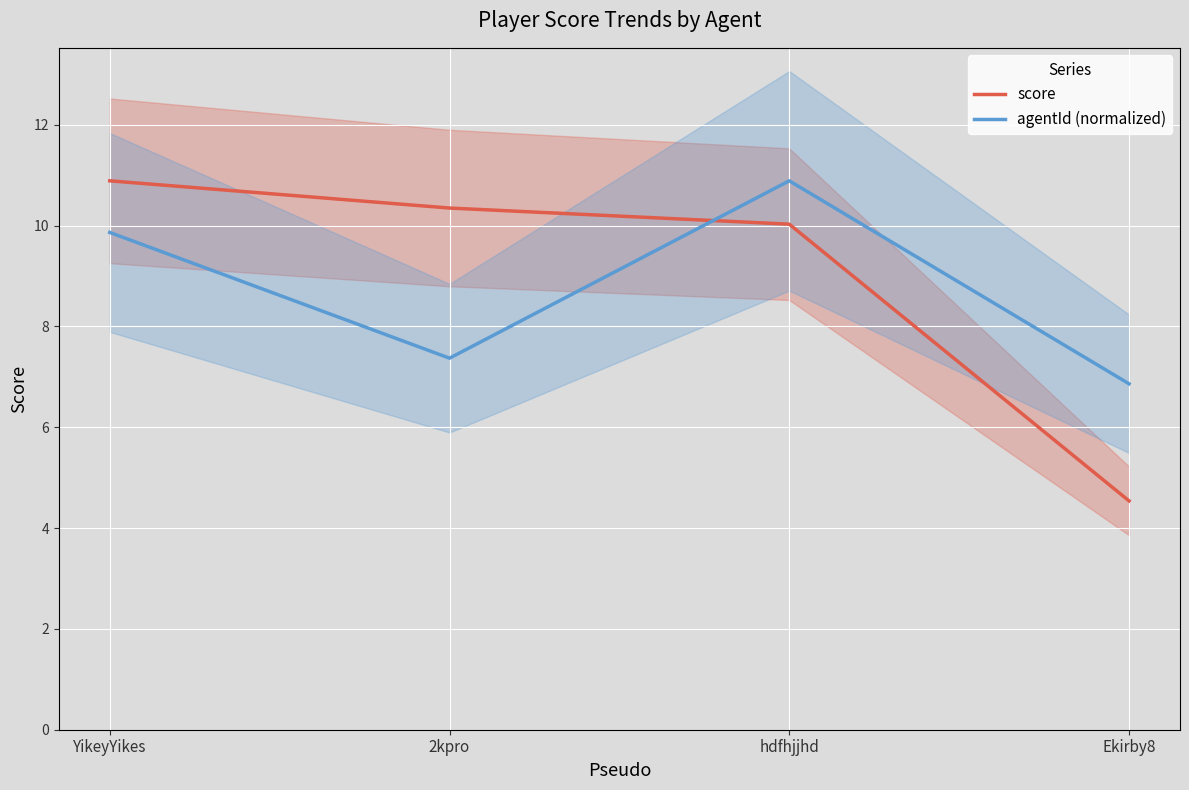

Rank the categories by score value from highest to lowest.

YikeyYikes, 2kpro, hdfhjjhd, Ekirby8